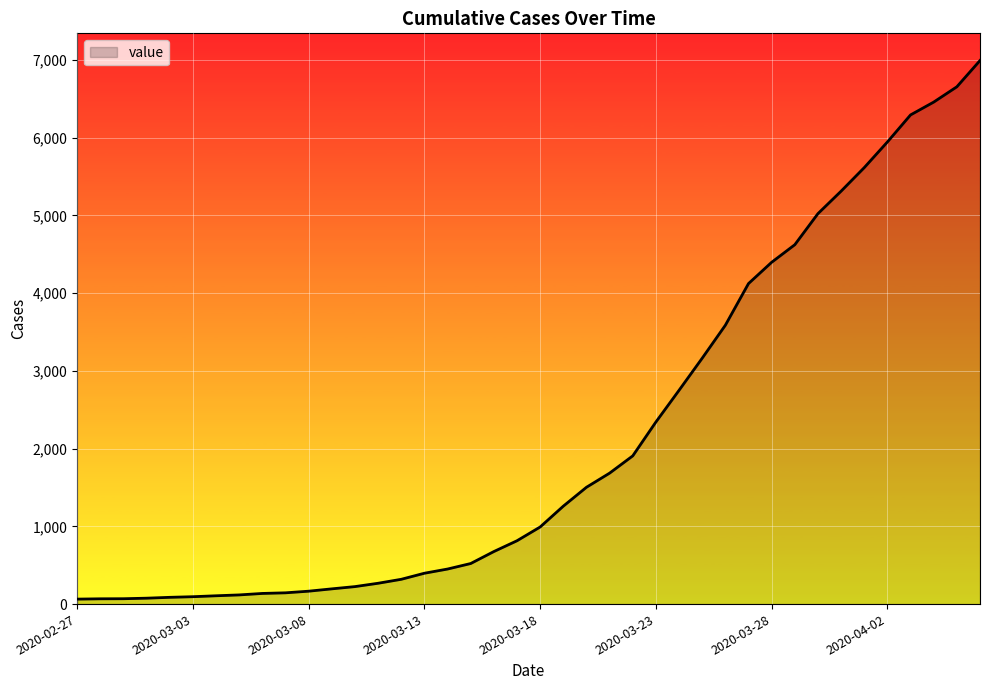

What is the sum of all values?

85642